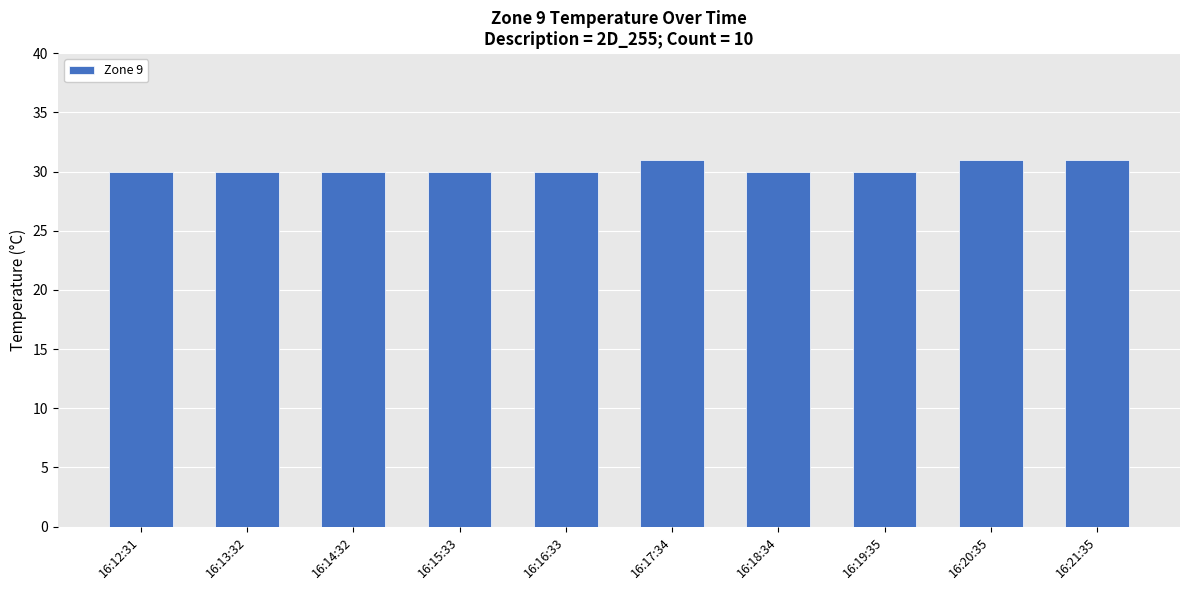

What is the change in value from 16:13:32 to 16:21:35?

+1